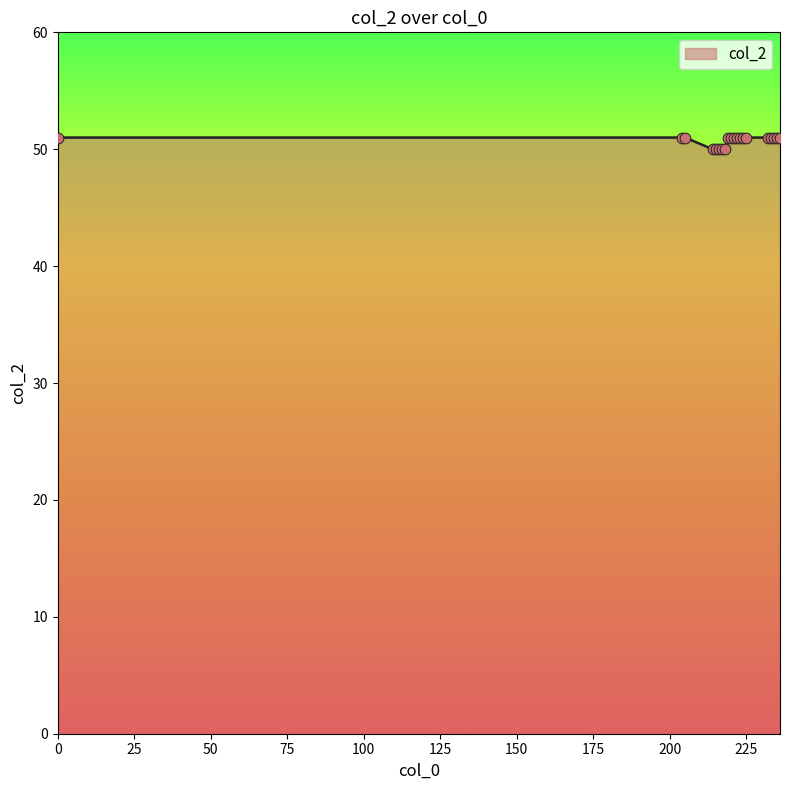

What is the maximum value shown in the chart?

51